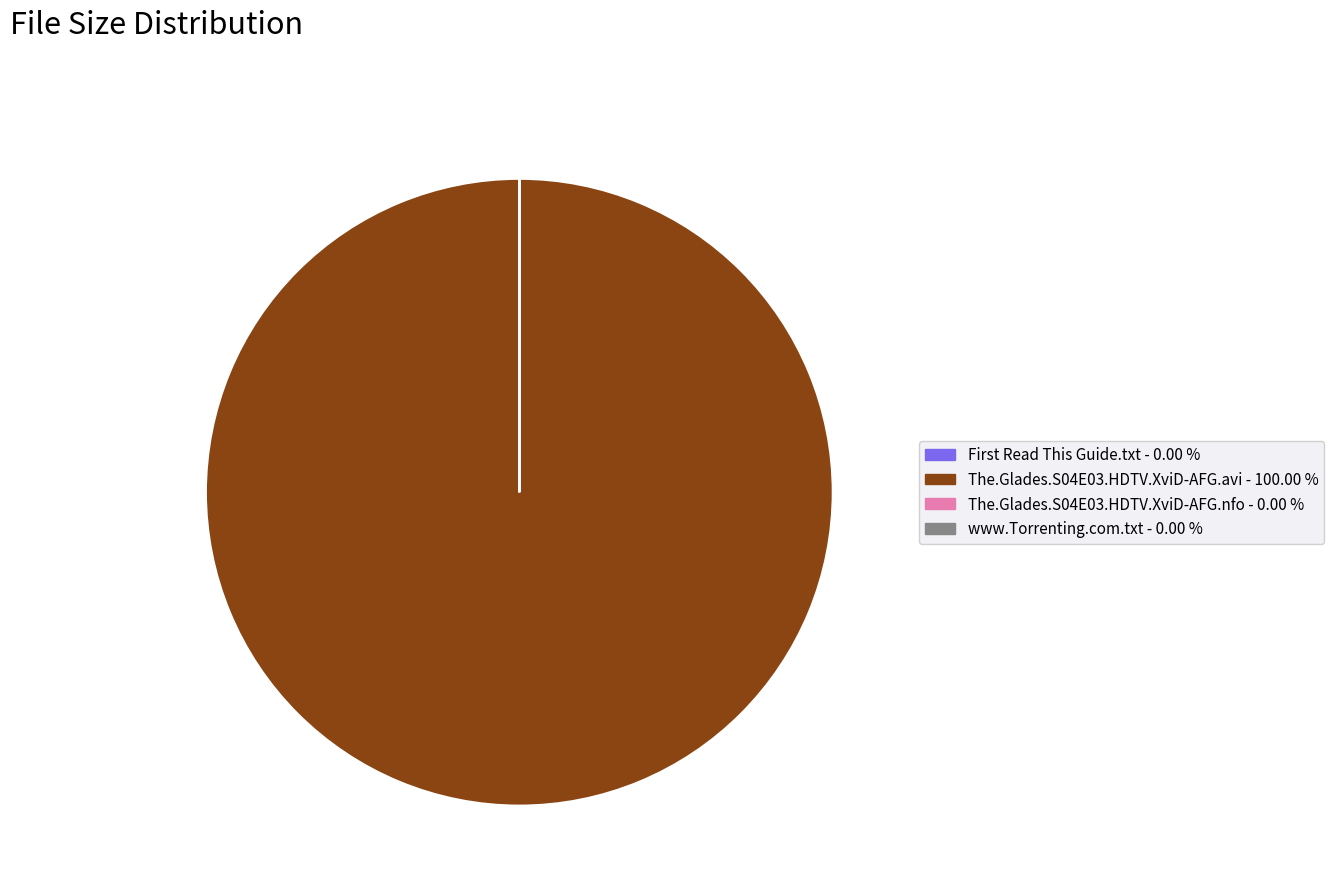

Is there any slice that represents more than half of the pie?

Yes